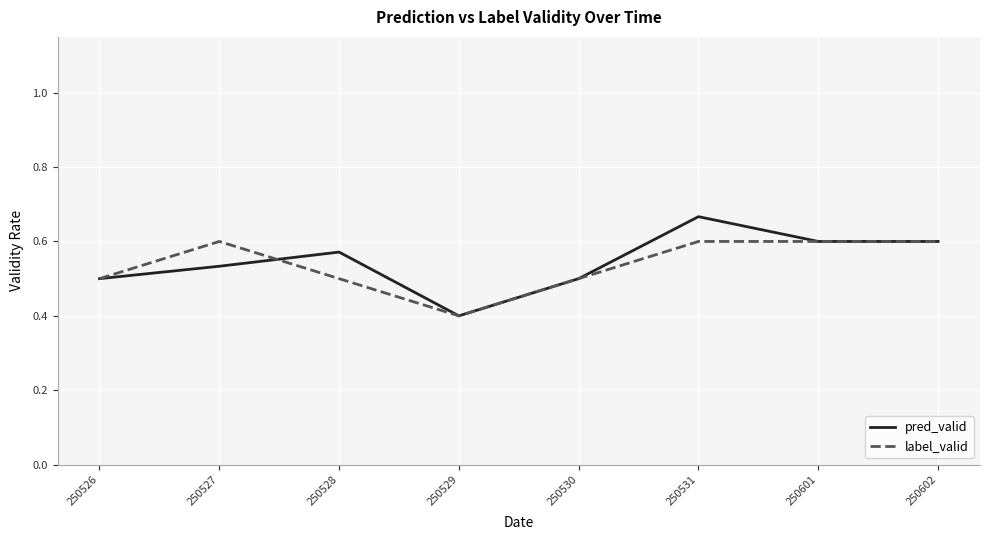

Rank the series at 250531 from highest to lowest value.

pred_valid, label_valid